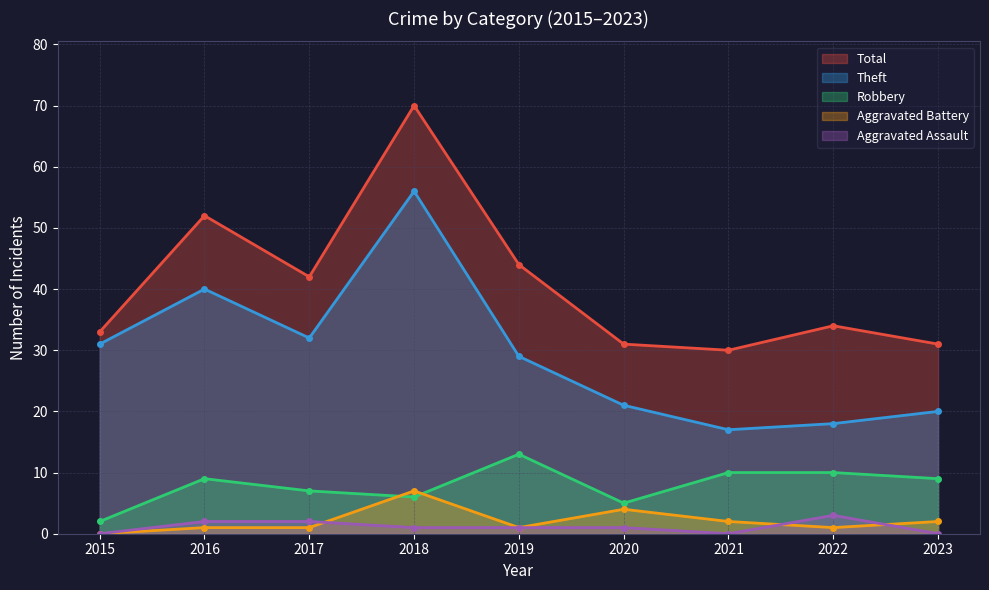

What is the minimum value for Robbery?

2